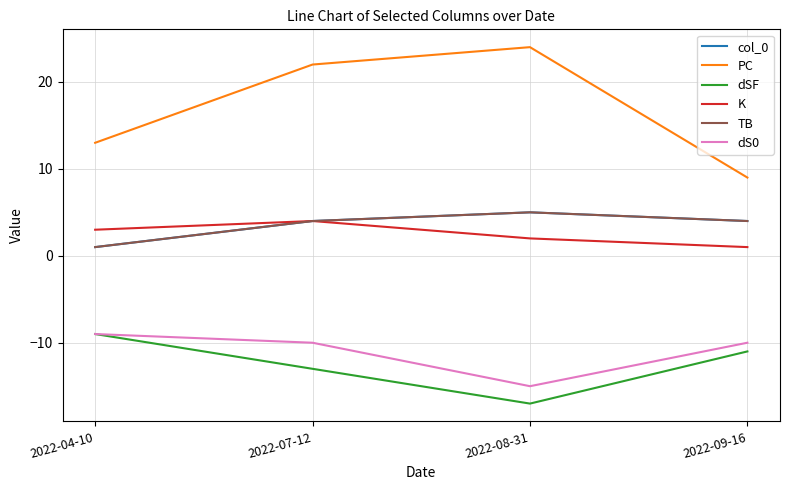

Reading left to right, list all the values displayed in this chart.

col_0: 1	4	5	4
PC: 13	22	24	9
dSF: -9	-13	-17	-11
K: 3	4	2	1
TB: 1	4	5	4
dS0: -9	-10	-15	-10